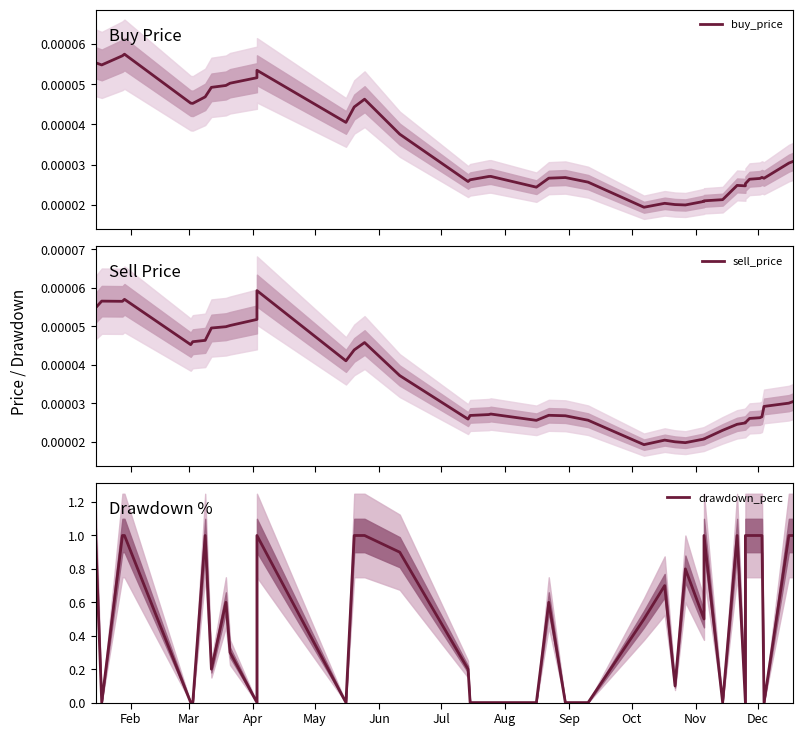

What is the sum of all drawdown_perc values?

20.4